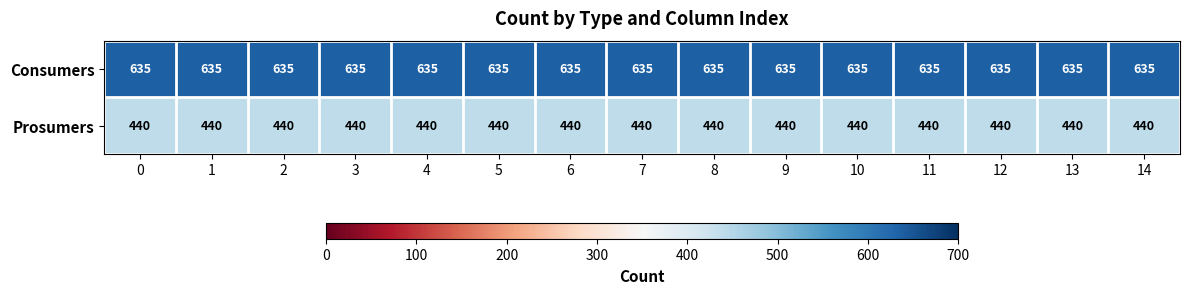

At how many categories does at least one series exceed 572?

15